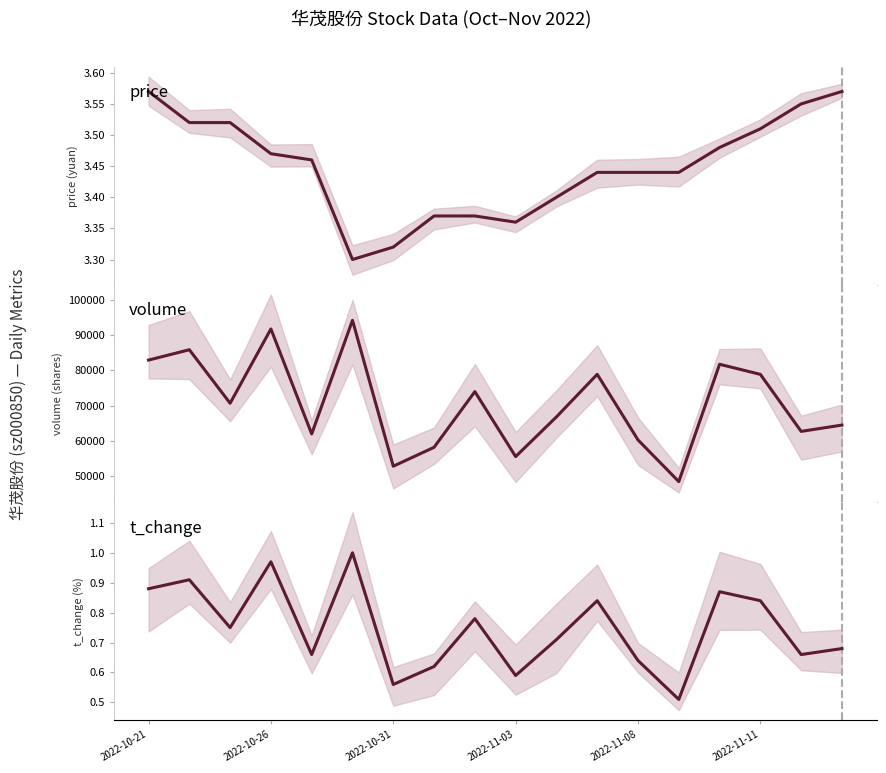

How many price values are between 3 and 4?

18